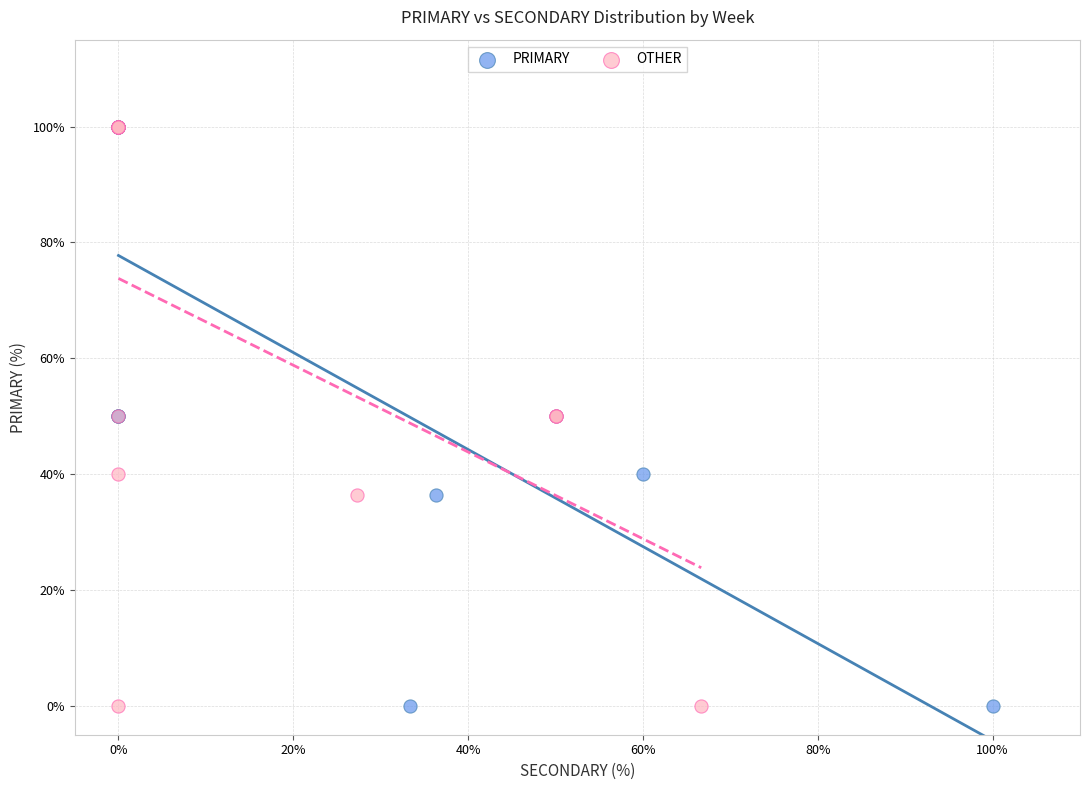

What are all the series names shown in the legend?

PRIMARY, OTHER